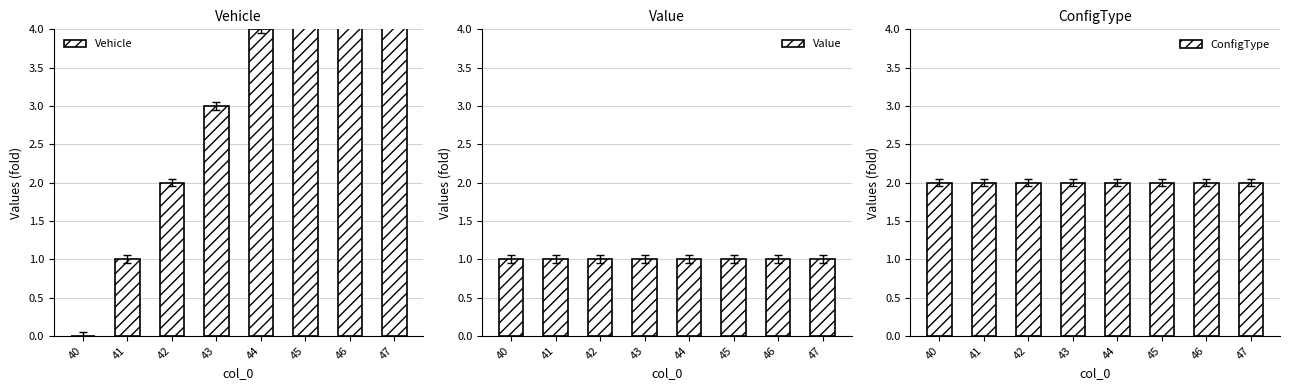

Rank the series by their average value, from highest to lowest.

Vehicle, ConfigType, Value